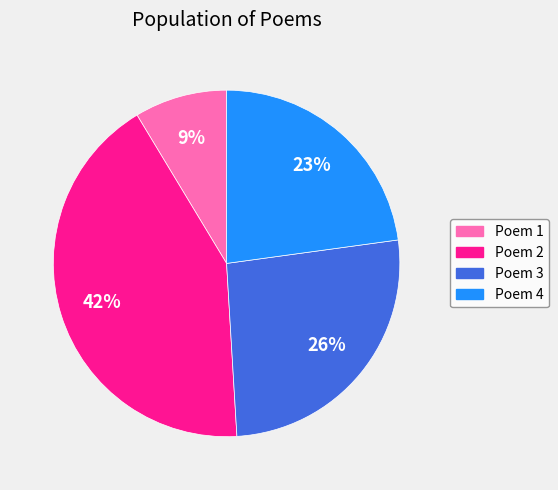

Is there a majority slice in this chart?

No